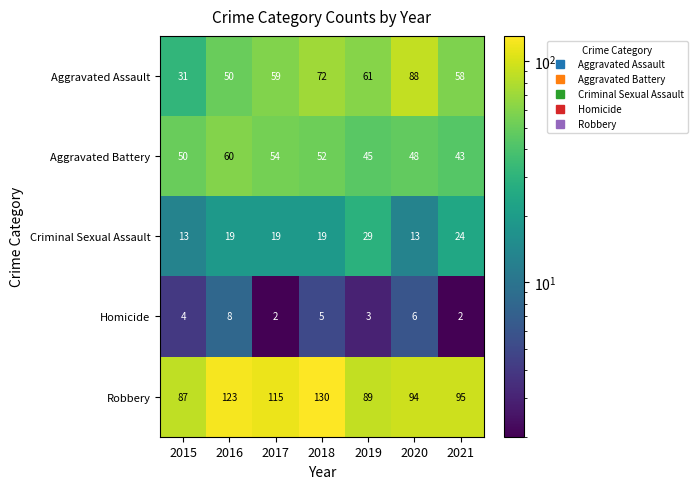

Which category has the highest value in the Aggravated Battery series?

2016